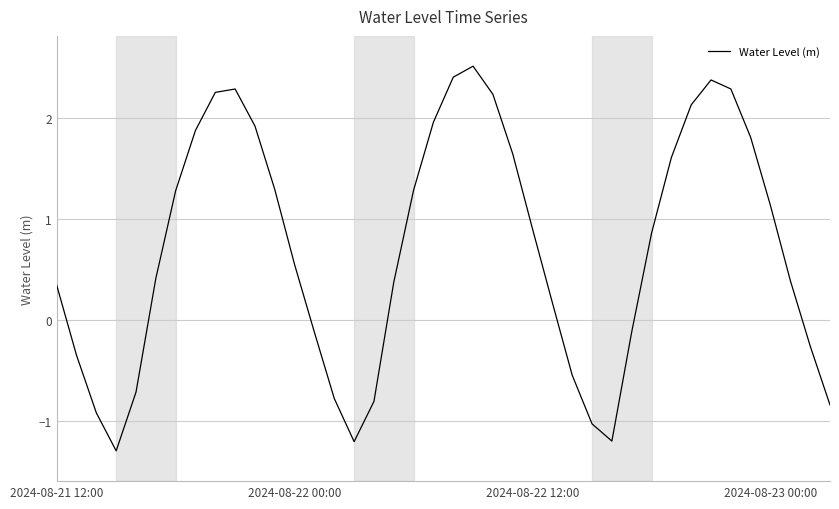

What is the minimum value shown in the chart?

-1.3